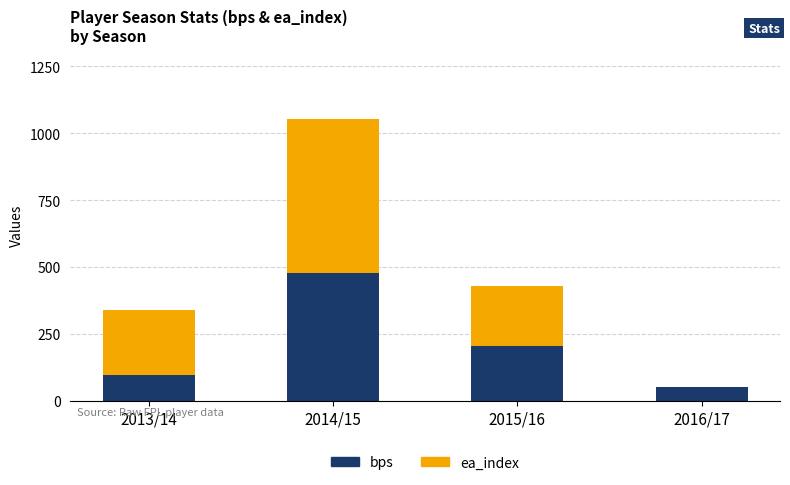

What is the sum of the bps values at 2013/14 and 2016/17?

147